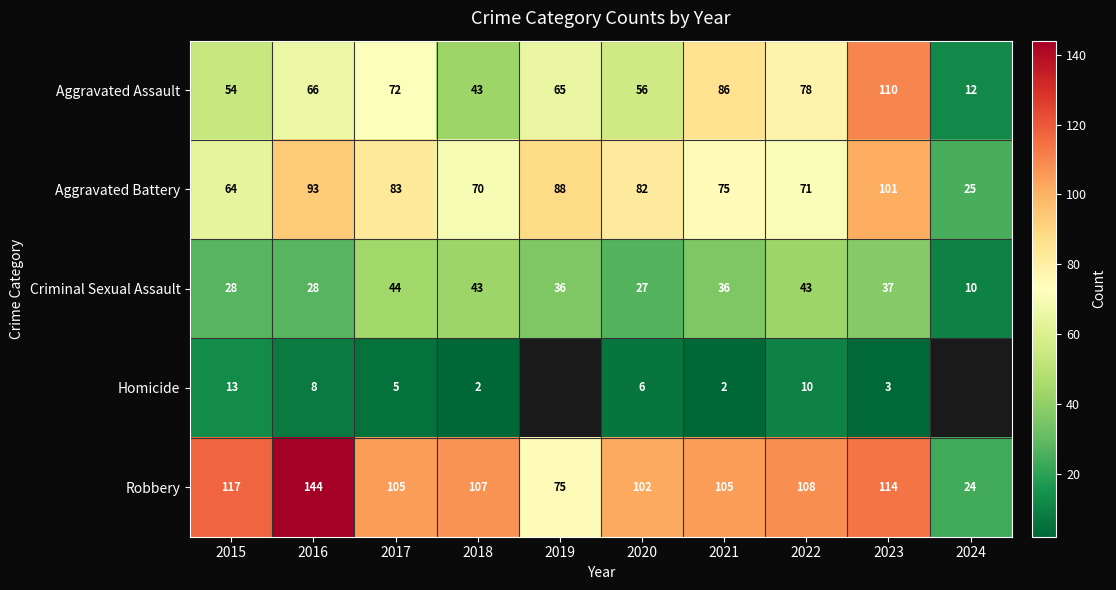

Between 2017 and 2020, which series saw the biggest shift?

Criminal Sexual Assault